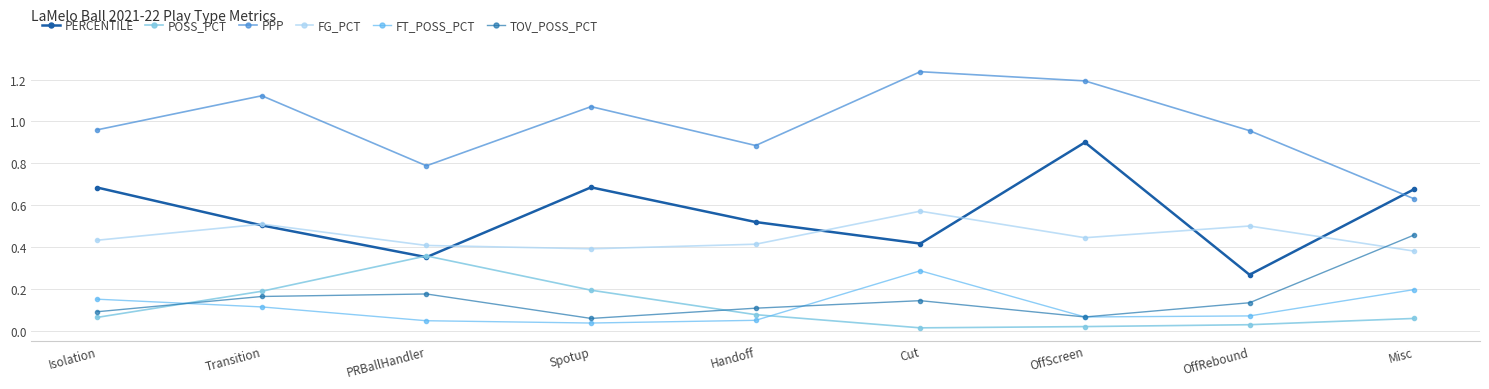

Count the number of categories in the chart.

9